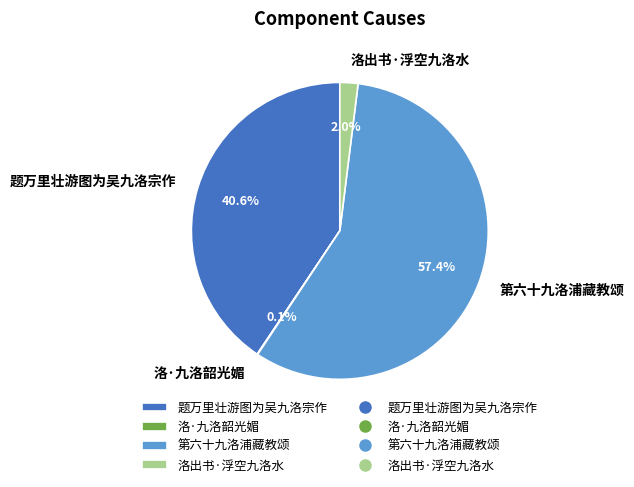

What is the majority slice?

第六十九洛浦藏教颂